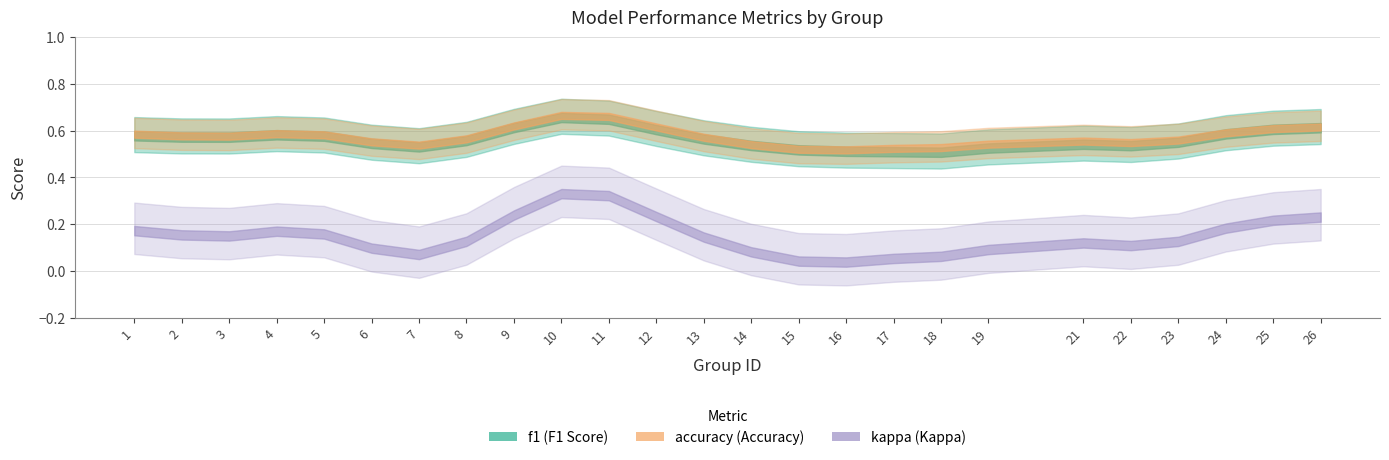

Which has a higher value, 23 or 5?

5